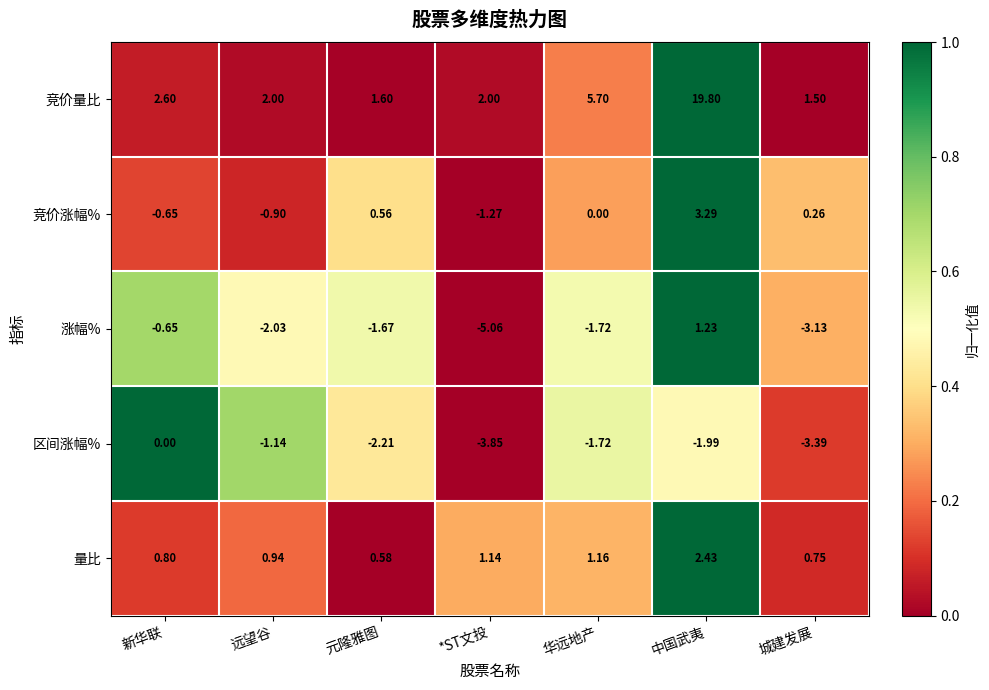

Which series changed the most between *ST文投 and 华远地产?

竞价量比